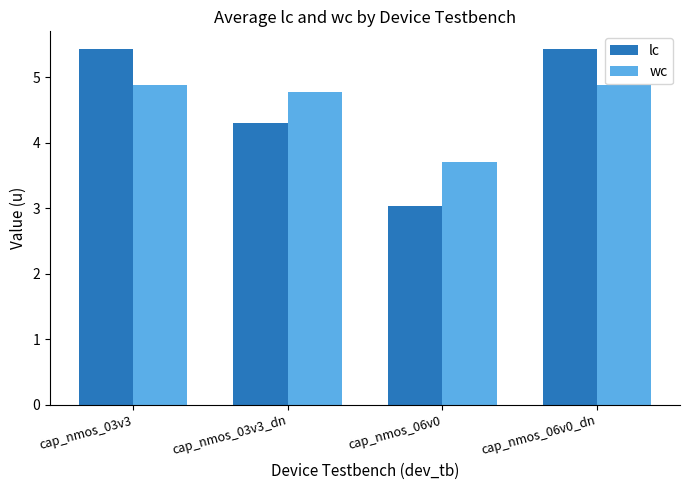

Reading left to right, extract all data points from this chart.

lc: 5.4	4.3	3.0	5.4
wc: 4.9	4.8	3.7	4.9